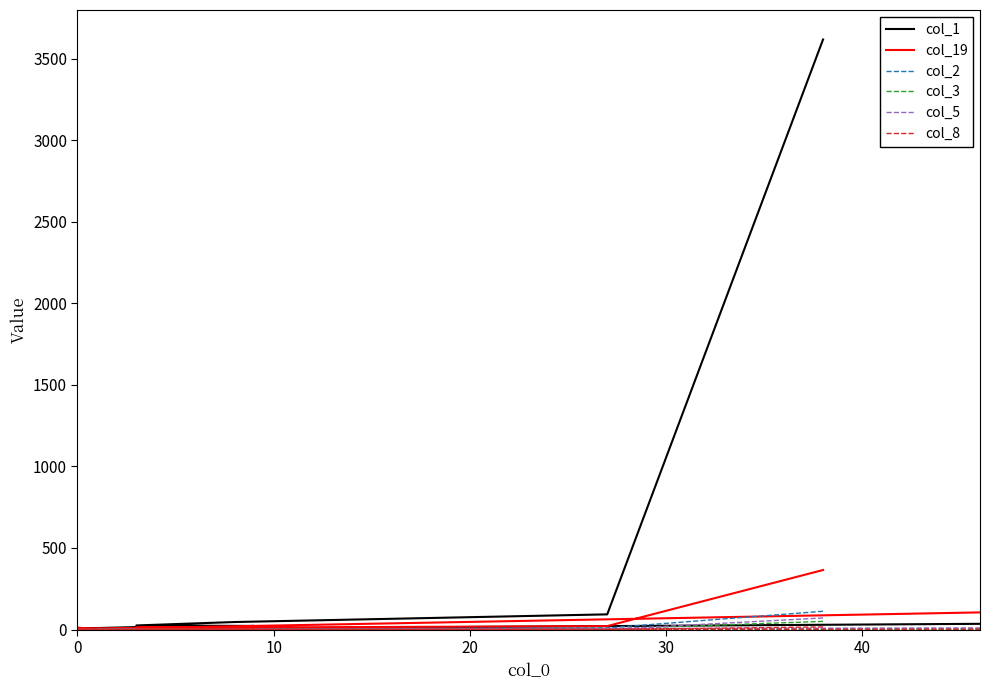

In col_8, how many points are lower than both neighbors (excluding endpoints)?

1